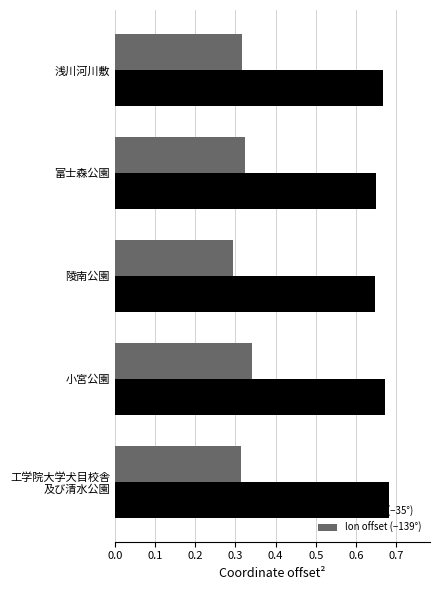

At which category is the sum across all series the highest?

小宮公園